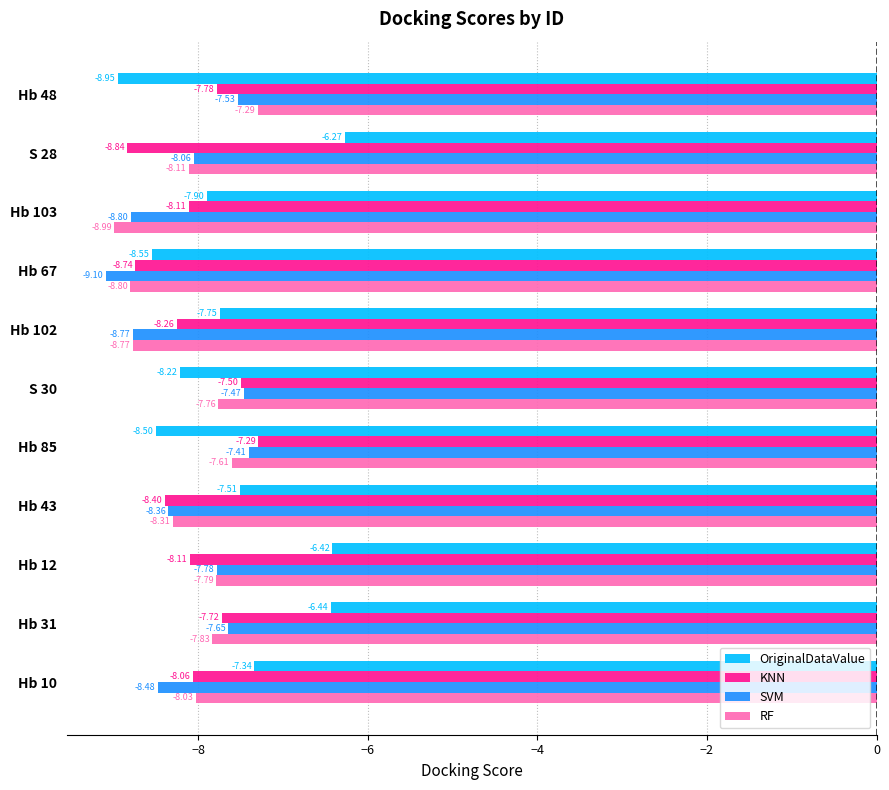

List the labels in order of RF value, largest first.

Hb 48, Hb 85, S 30, Hb 12, Hb 31, Hb 10, S 28, Hb 43, Hb 102, Hb 67, Hb 103